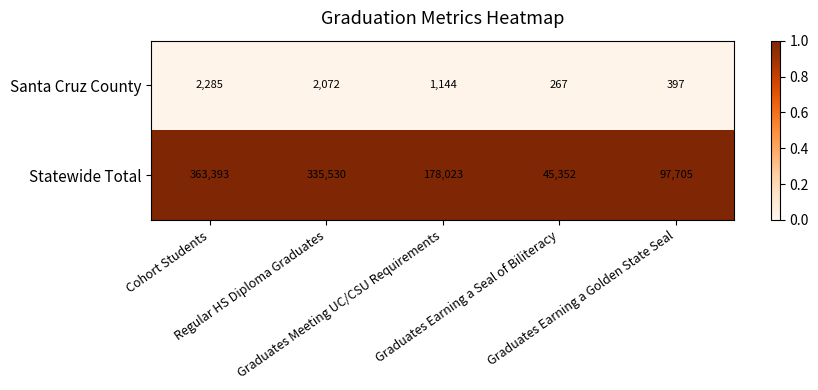

Which series has the widest spread of values?

Statewide Total